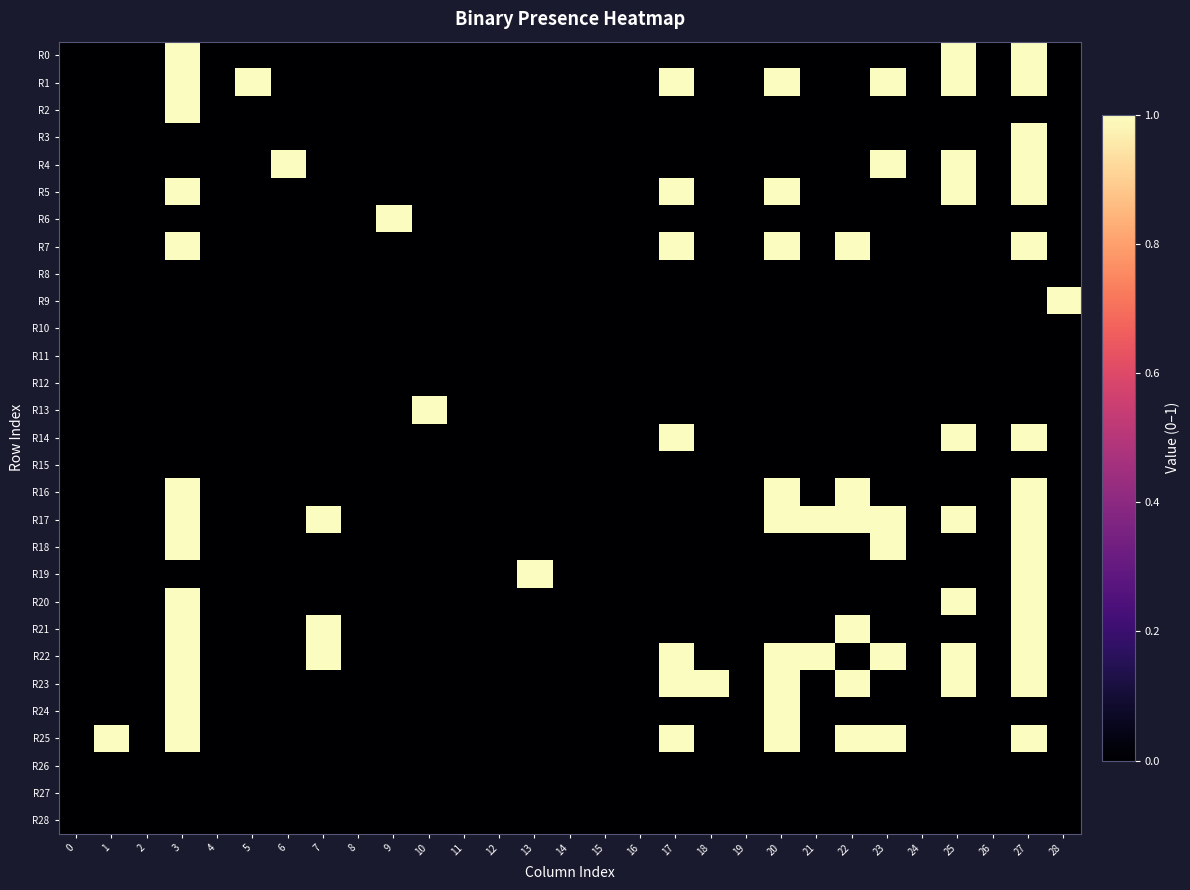

Between 2 and 9, which is larger?

2